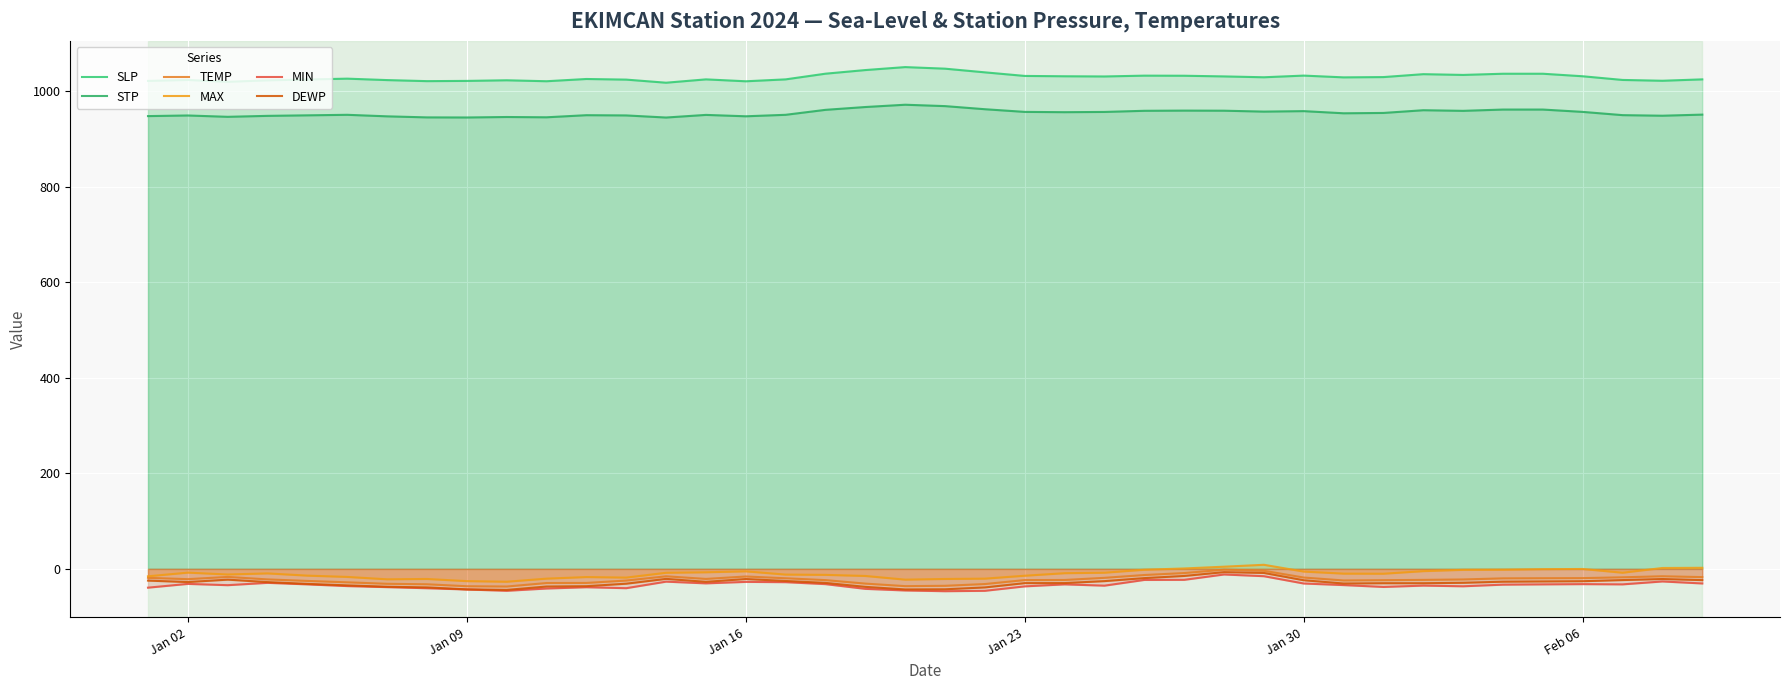

What is the difference between the second highest and minimum values in the DEWP series?

35.5